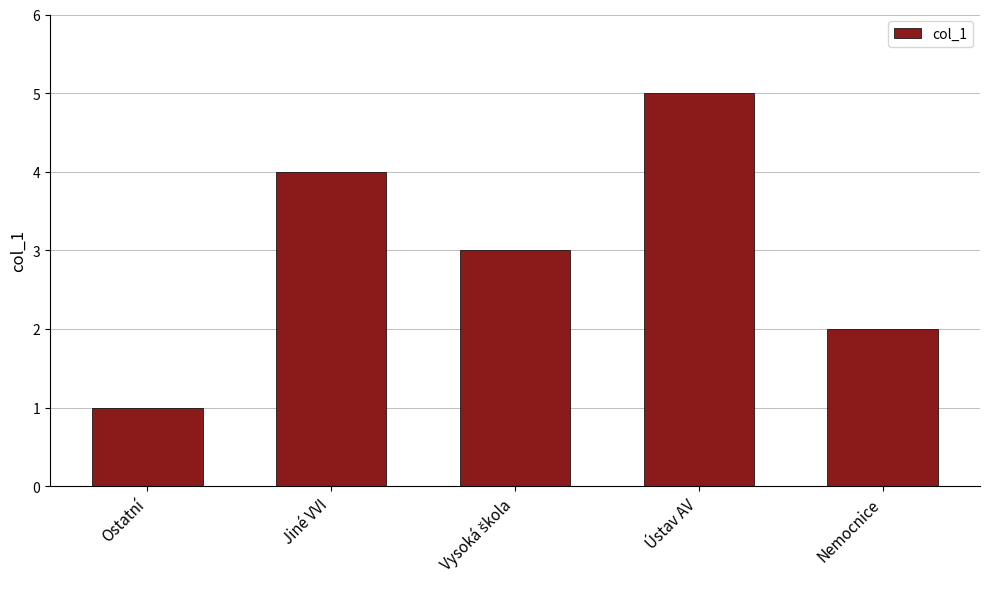

What position from the right is Jiné VVI?

4